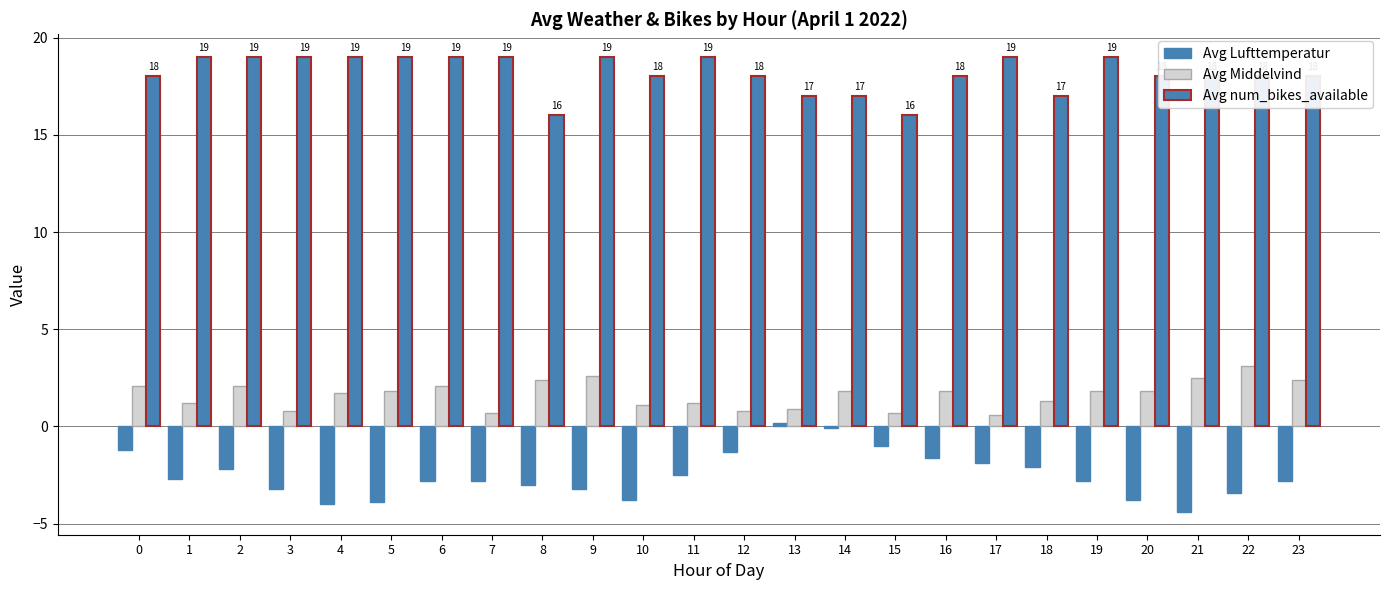

What is the sum of the Avg Lufttemperatur values at 9 and 15?

-4.2